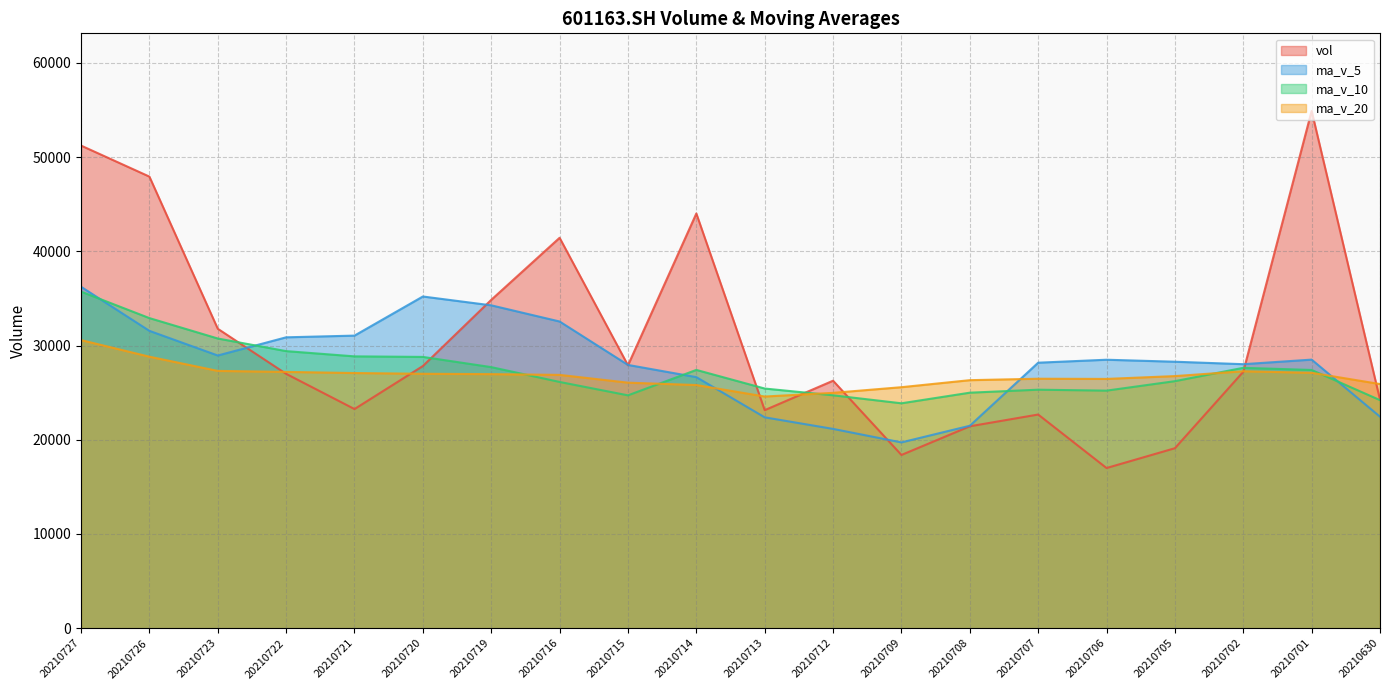

At how many categories does at least one series exceed 17585?

20